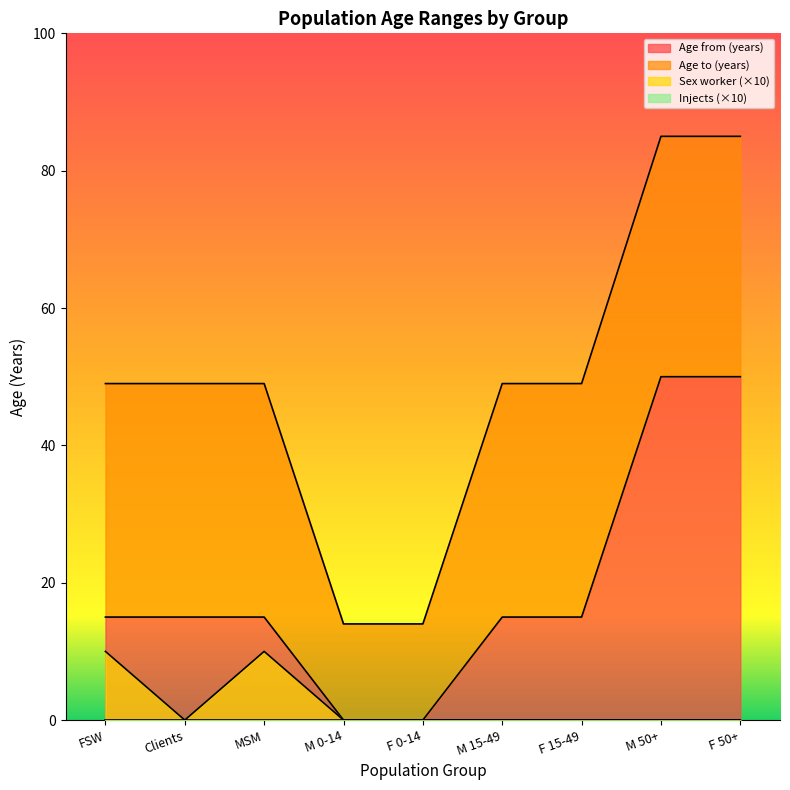

At which label does Age to (years) reach its peak?

M 50+